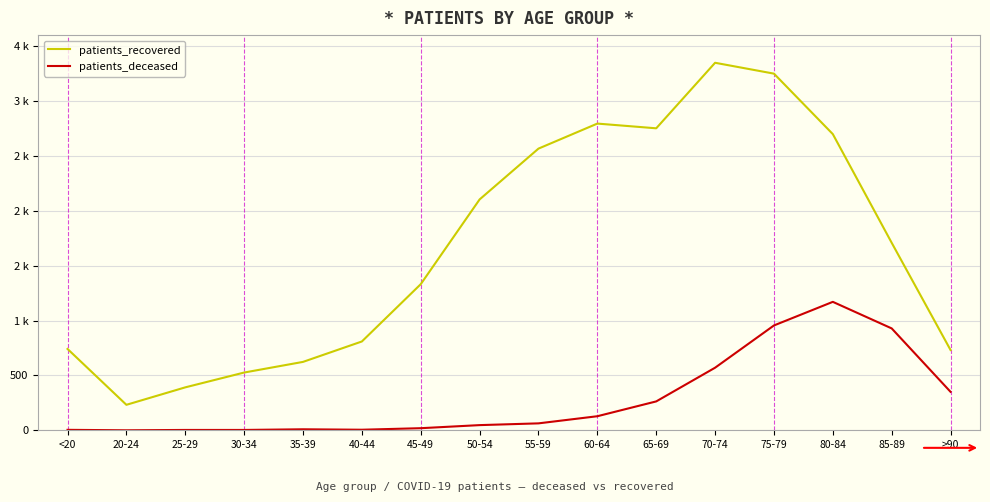

List the series in order of their peak value, highest first.

patients_recovered, patients_deceased